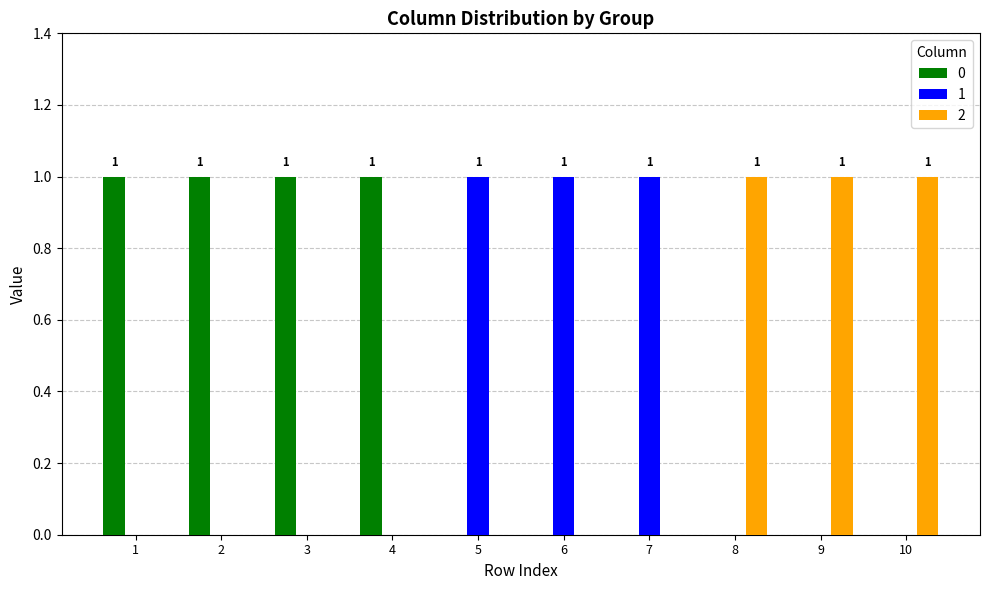

True or false: 2 has a value of -1 at 5.

False